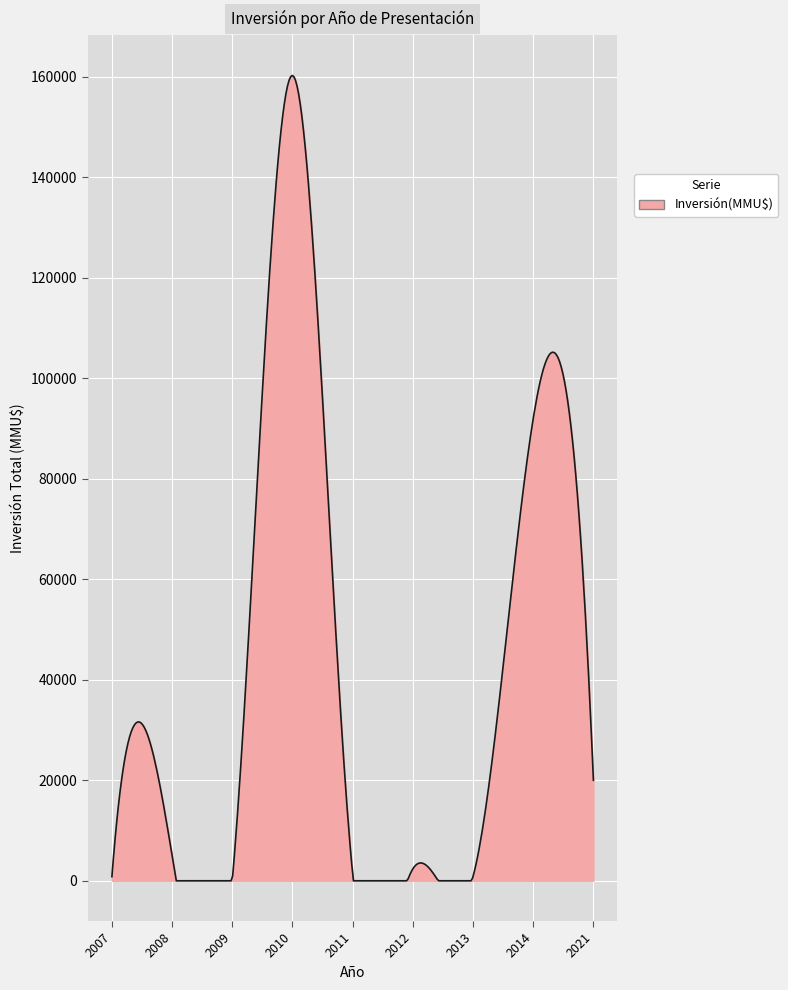

What is the difference between the maximum and minimum values?

160303.1